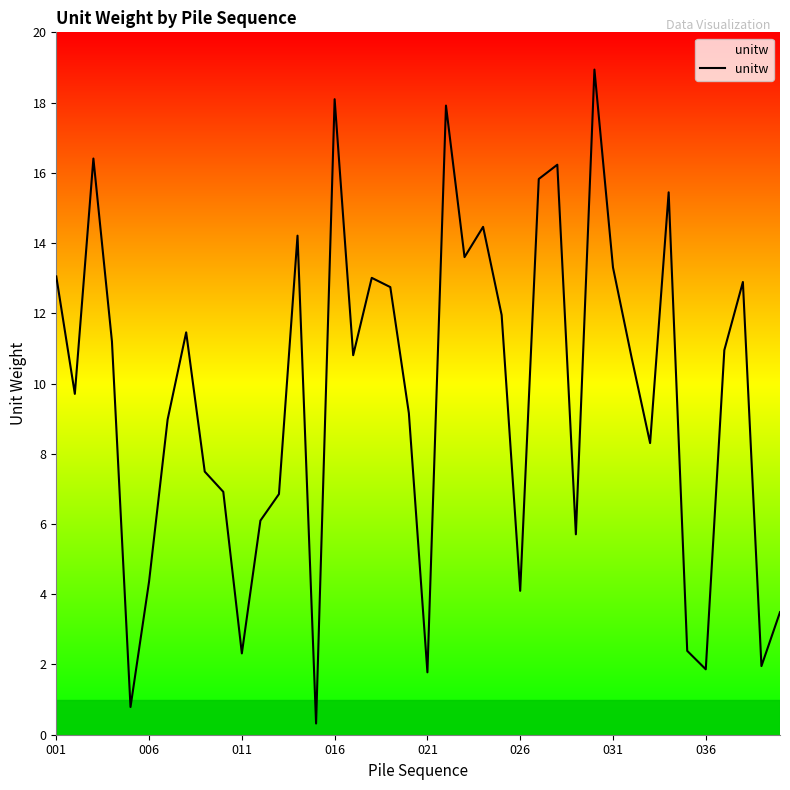

What is the maximum value shown in the chart?

18.9